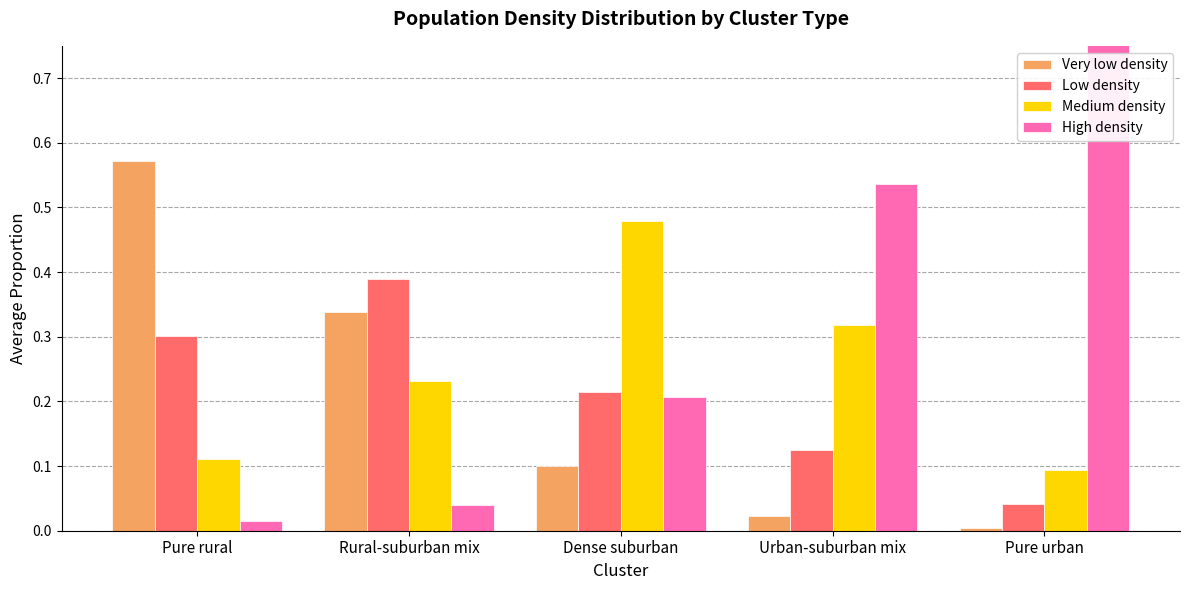

Reading right to left, list all the values displayed in this chart.

Very low density: 0.0	0.0	0.1	0.3	0.6
Low density: 0.0	0.1	0.2	0.4	0.3
Medium density: 0.1	0.3	0.5	0.2	0.1
High density: 0.9	0.5	0.2	0.0	0.0